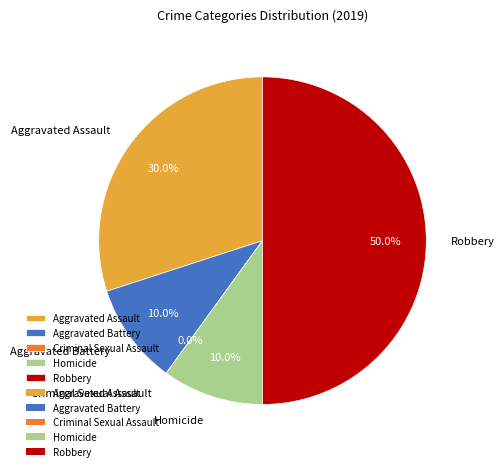

To the nearest percent, what is the difference between the Homicide and Criminal Sexual Assault slice percentages?

10%